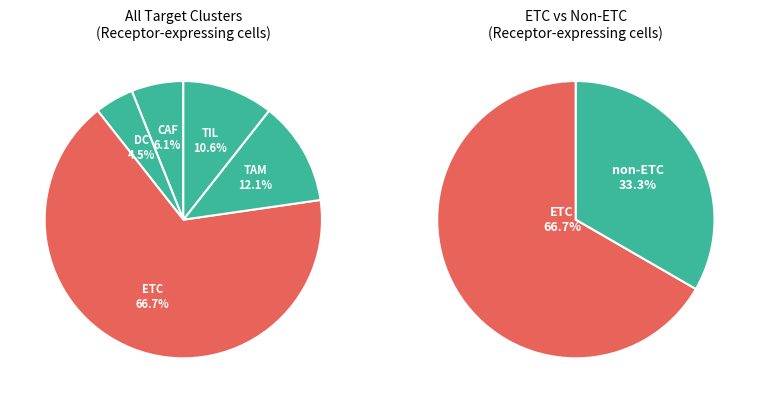

What percentage is the DC slice, to the nearest percent?

5%